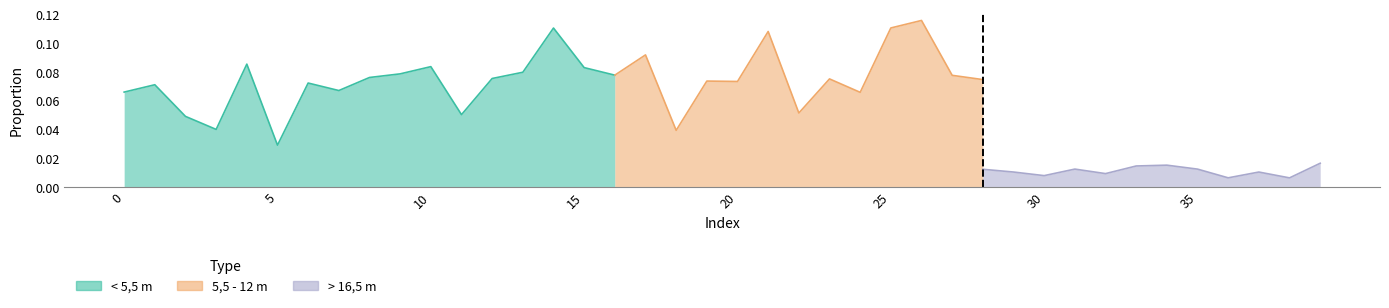

True or false: < 5,5 m has more than 0 points higher than both neighbors.

True